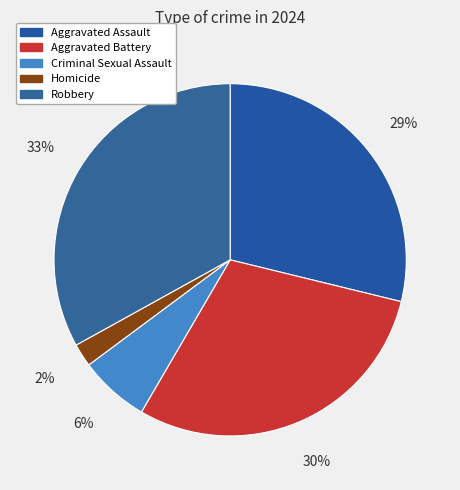

To the nearest percent, what is the combined percentage of Criminal Sexual Assault and Aggravated Assault?

35%